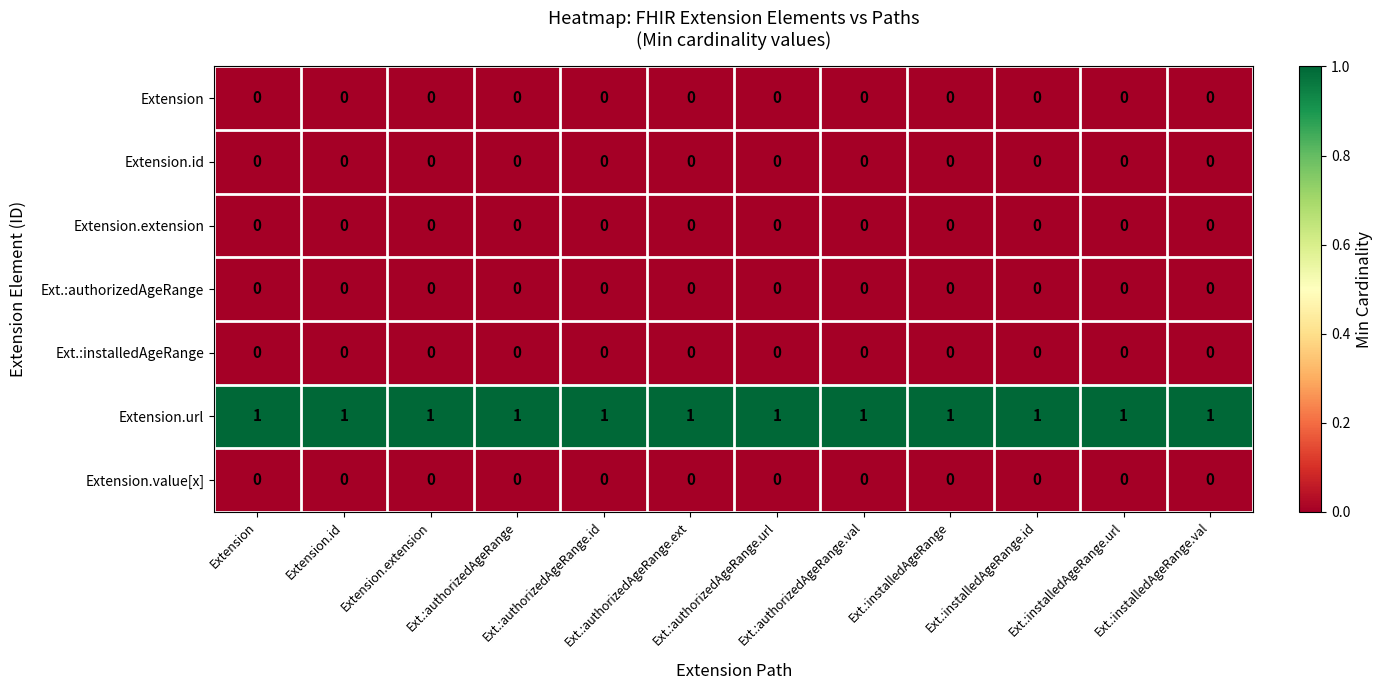

At how many categories does at least one series exceed 0?

12